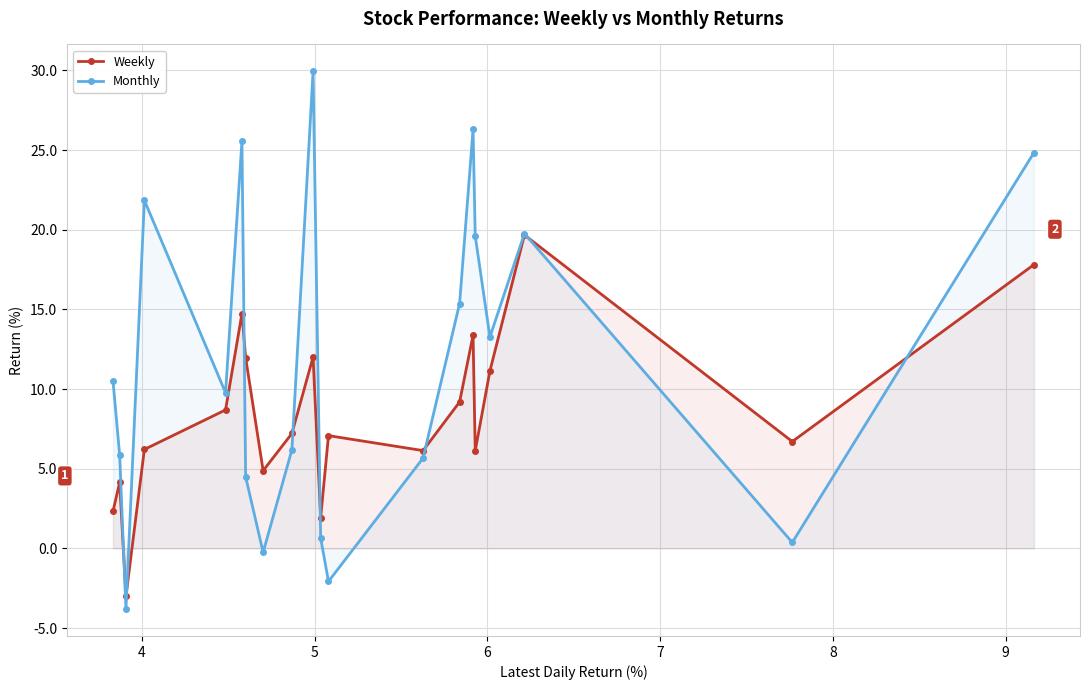

What is the value of the Weekly point at the 15th from the left?

13.4